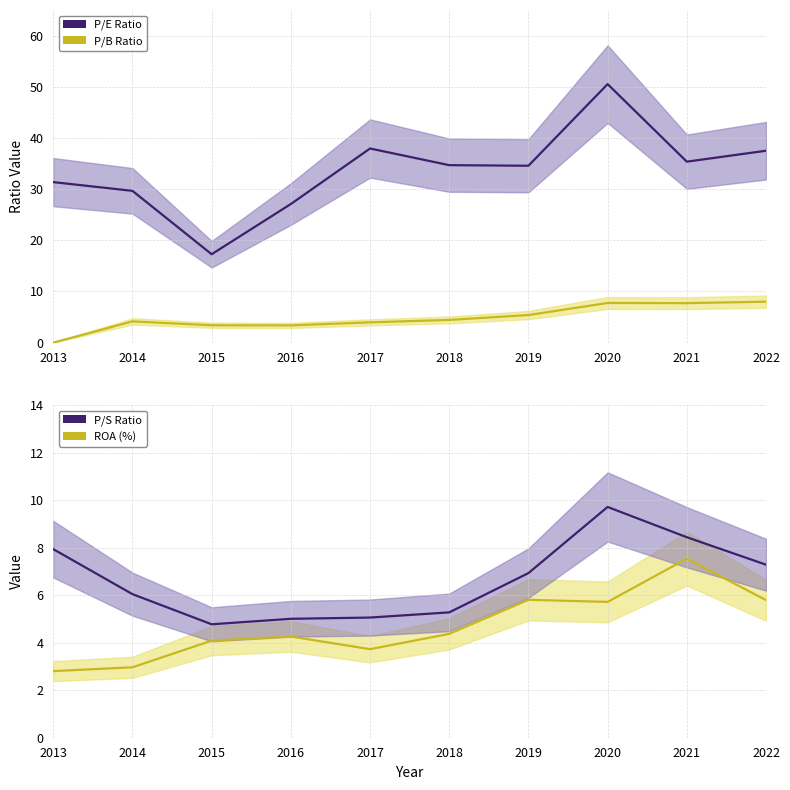

Count the number of data series in this chart.

4